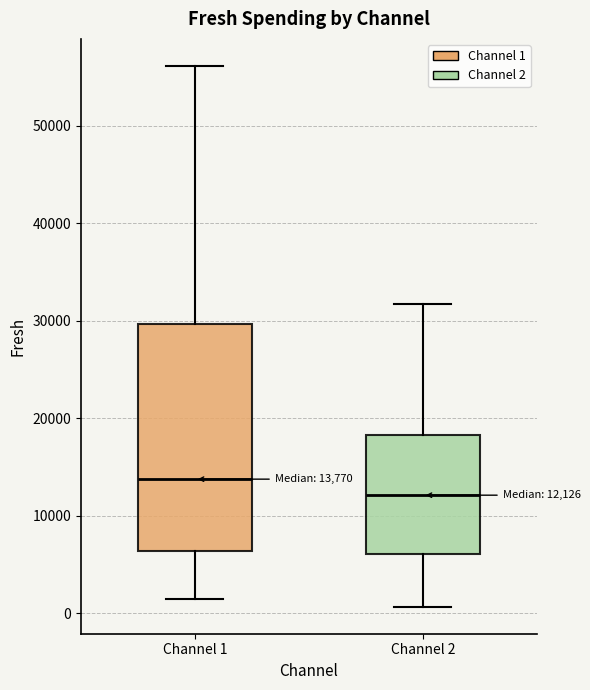

Which box has the lowest median line?

Channel 2